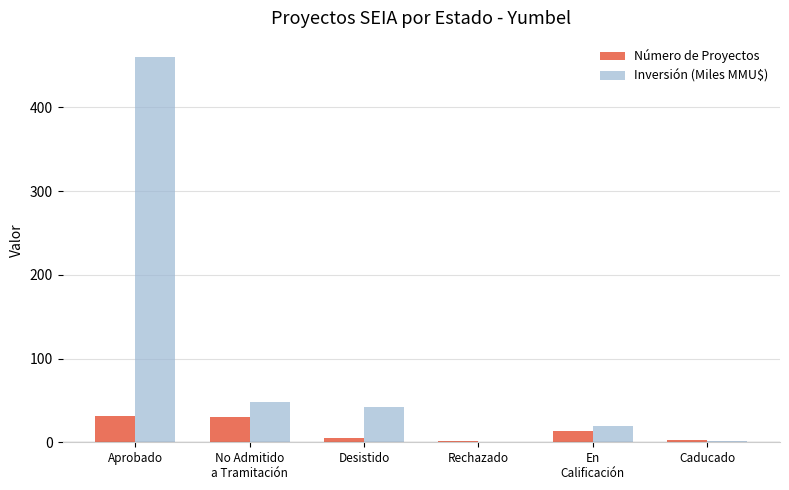

At which category is the sum across all series the highest?

Aprobado